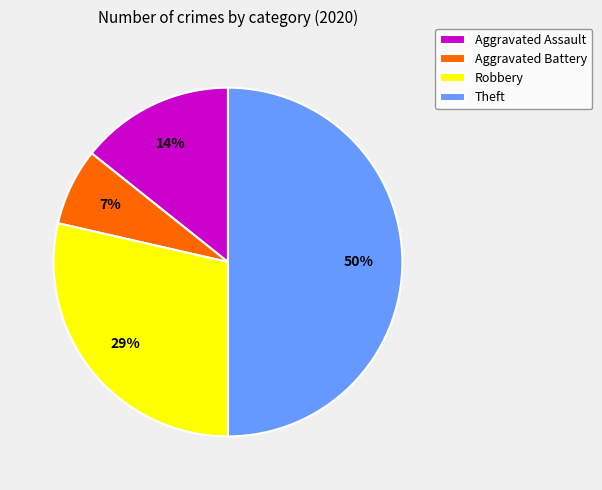

To the nearest percent, what portion does Aggravated Assault represent?

14%